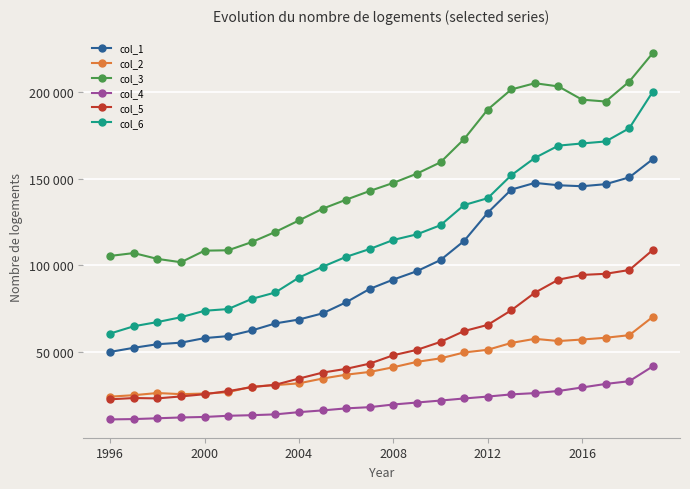

True or false: col_1 and col_3 intersect in this chart.

False